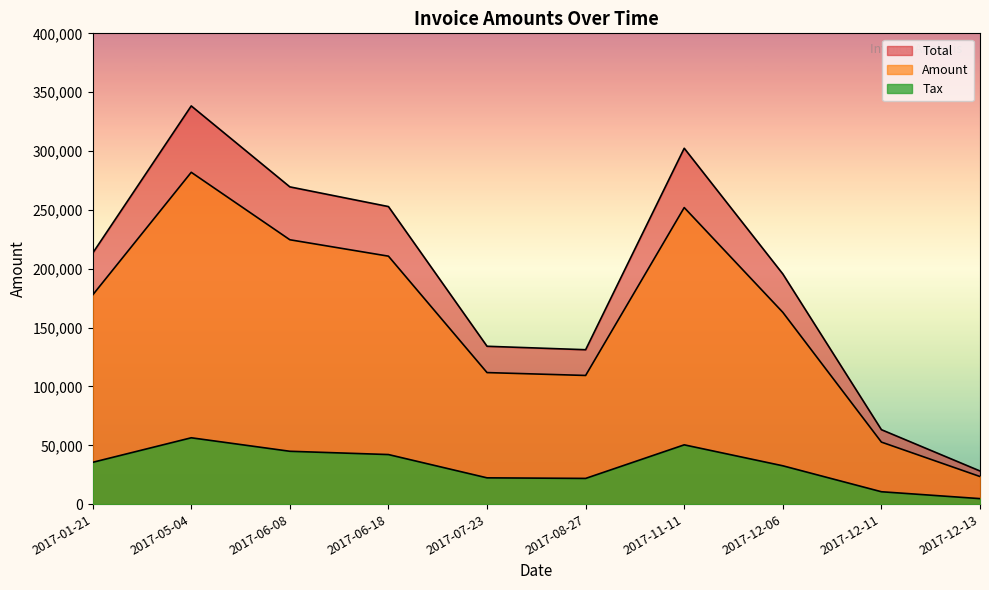

What is the smallest value displayed?

4695.4